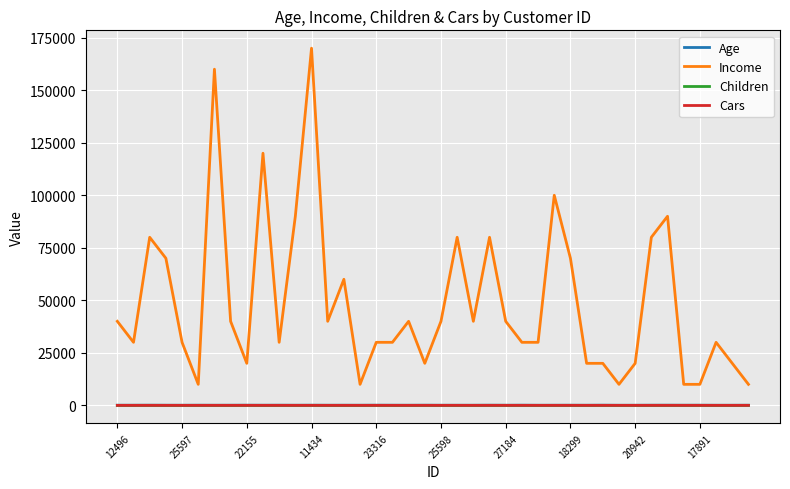

True or false: Cars and Income intersect in this chart.

False